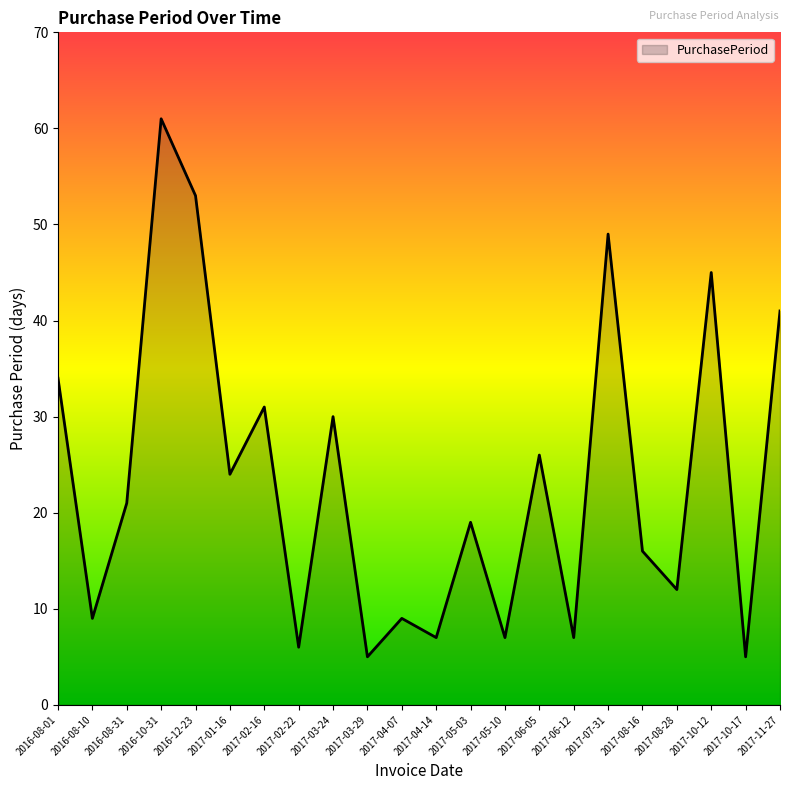

The value at 2017-06-05 is 26. True or false?

True